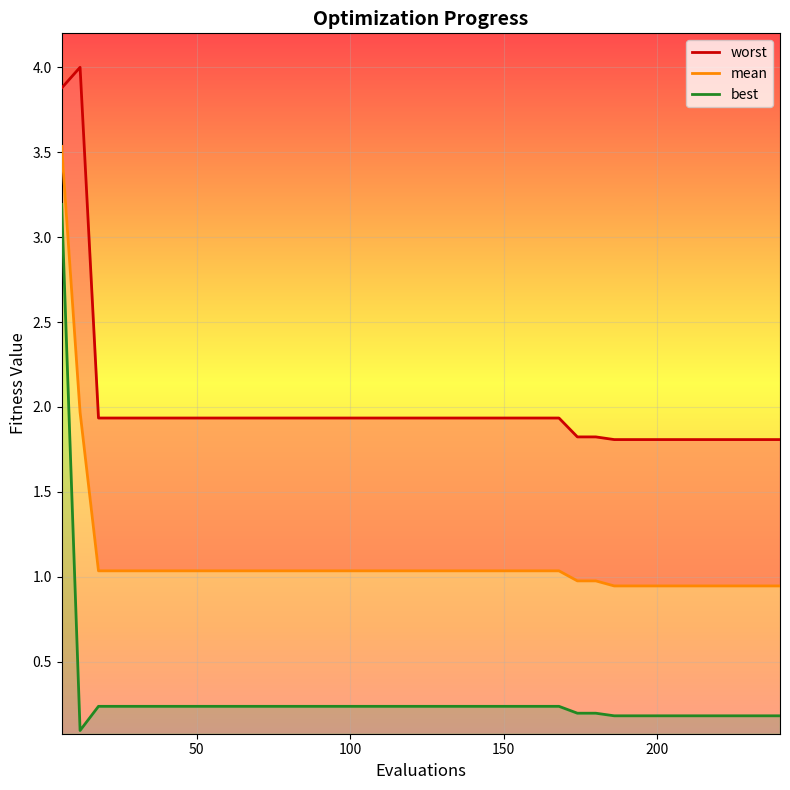

True or false: best and mean cross at least once.

False